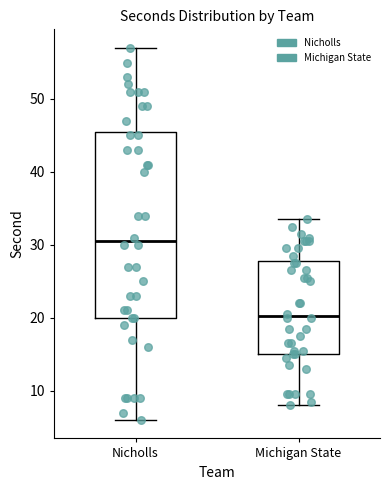

Reading left to right, read every box against the y-axis: the position of its median line, the range the box covers, and the ends of its whiskers. The values are not printed on the chart, so give them approximately, as read against the axis.

Nicholls: median 31, box 20 to 46, whiskers 6 to 57
Michigan State: median 20, box 15 to 28, whiskers 8 to 34